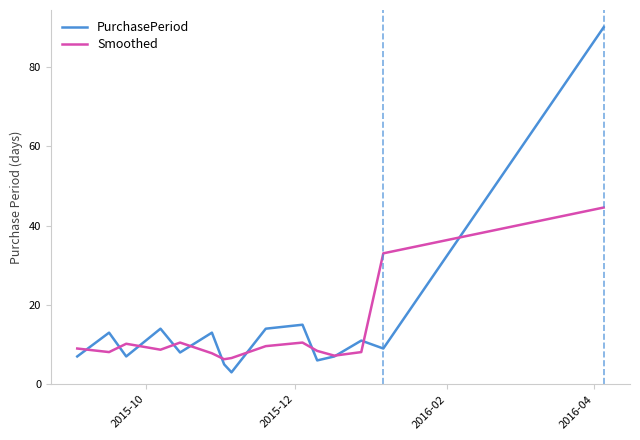

Which series ends up on top after the final intersection of Smoothed and PurchasePeriod?

PurchasePeriod